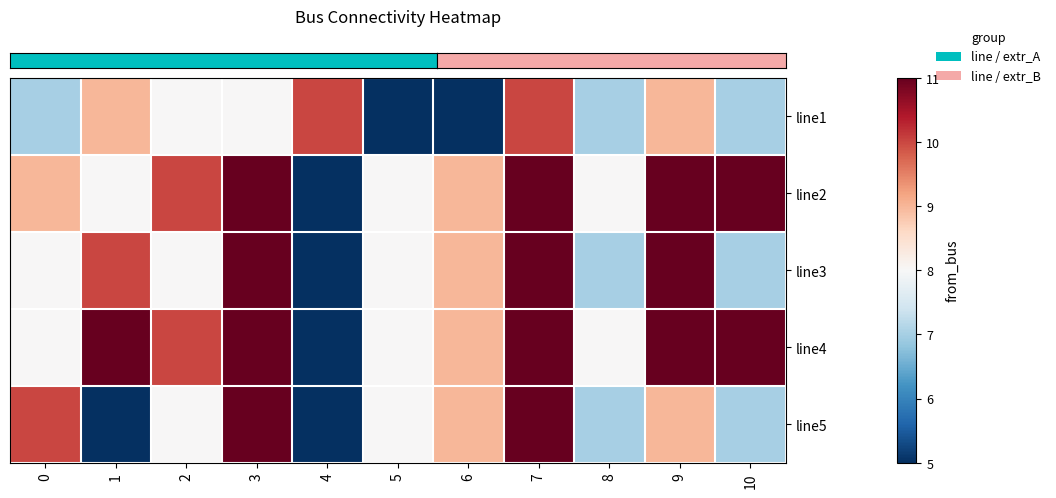

Which has a higher value, 3 or 10?

3